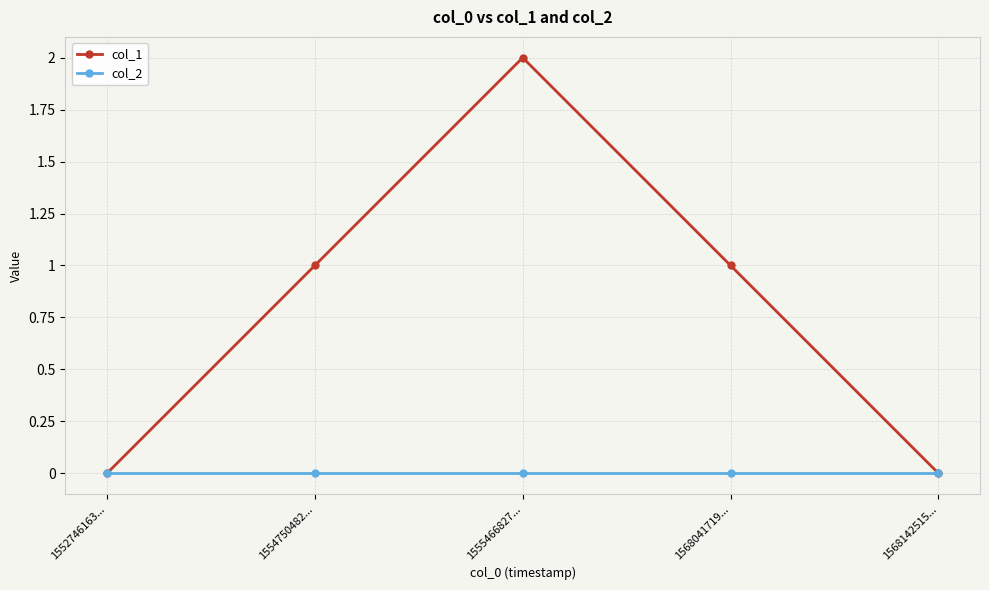

At which label does col_1 reach its peak?

1555466827...